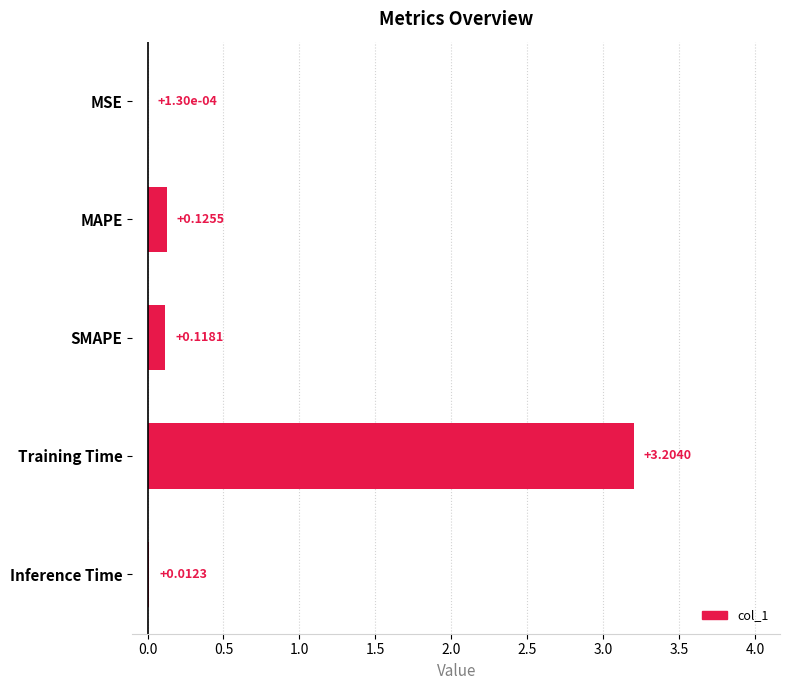

What is the sum of the values at Training Time and Inference Time?

3.2